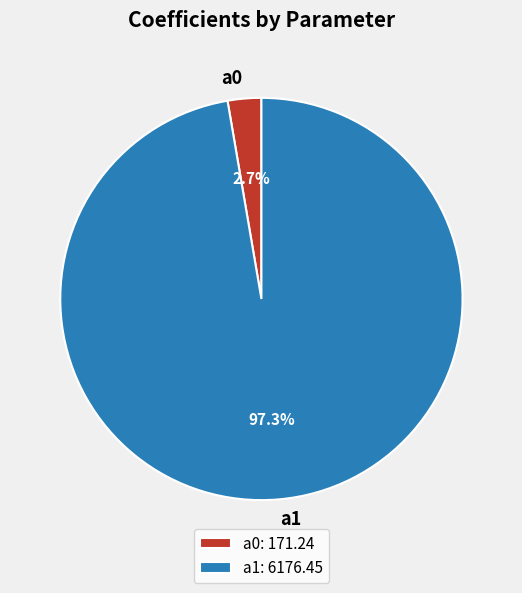

What percentage is the a1 slice, to the nearest percent?

97%